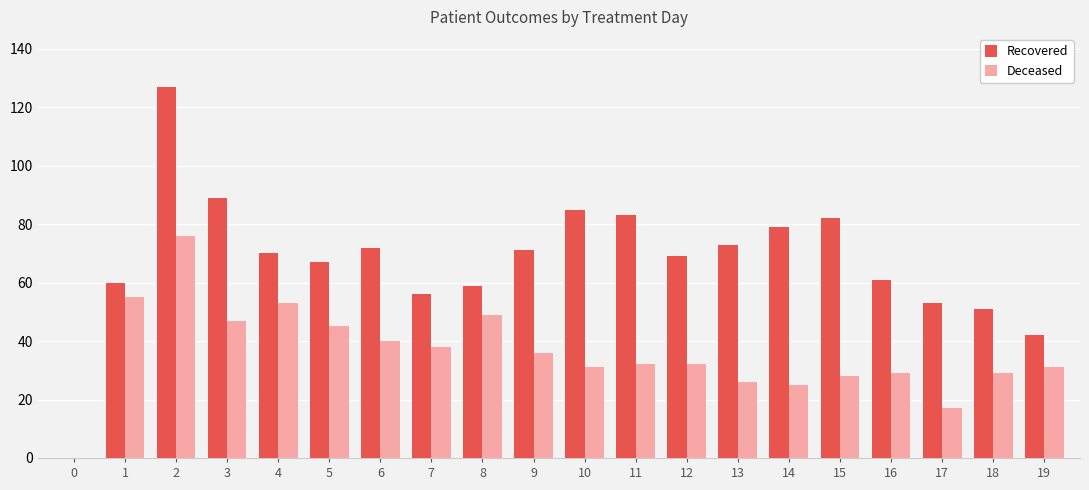

How many groups of bars are there?

20